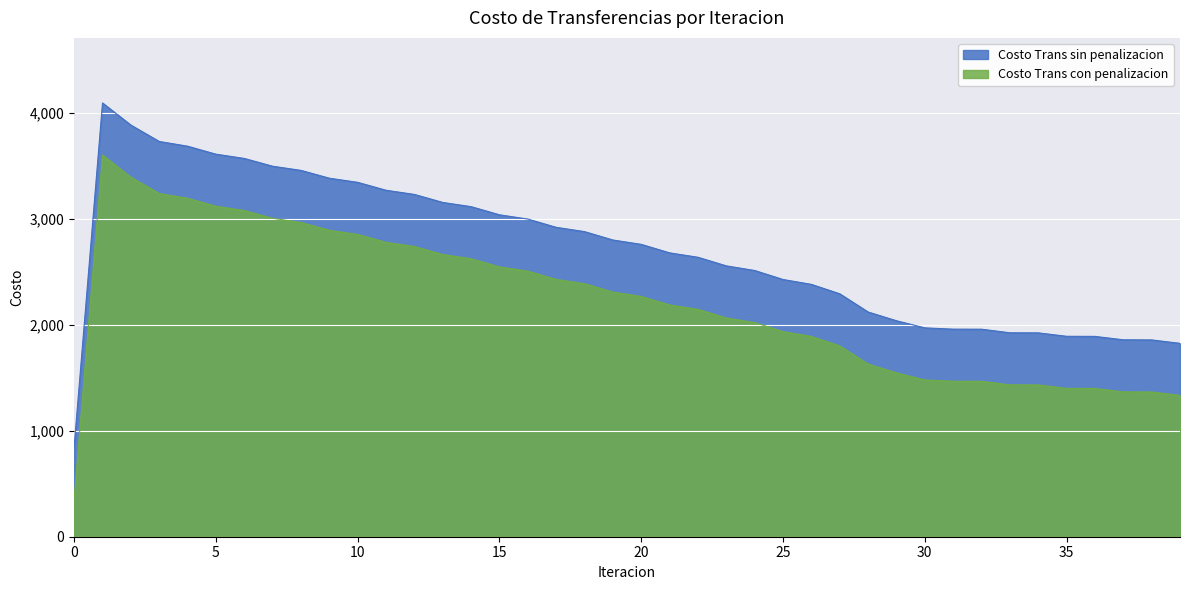

What is the sum of the Costo Trans con penalizacion values at 28 and 11?

4406.3